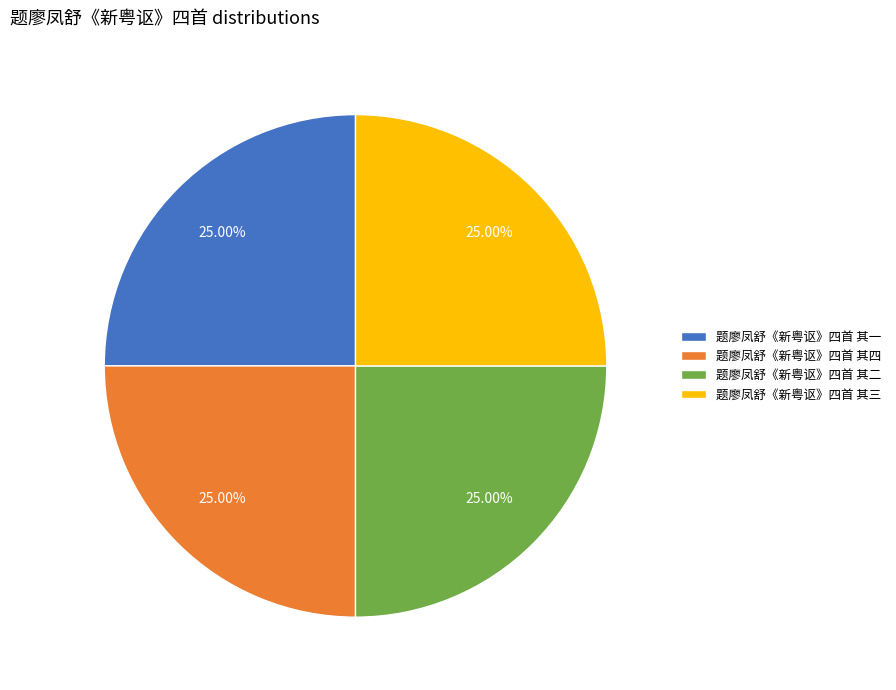

To the nearest percent, what portion does 题廖凤舒《新粤讴》四首 其四 represent?

25%